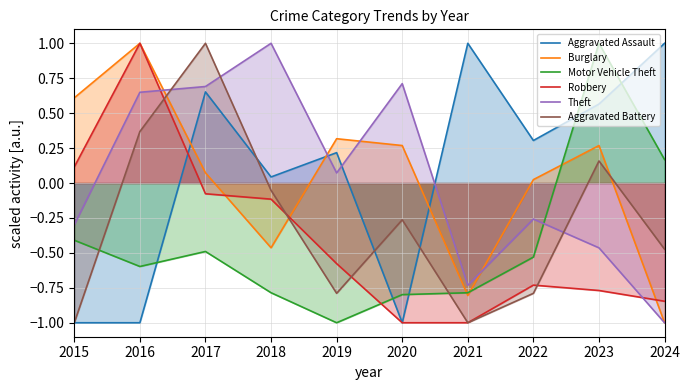

Is it true that Motor Vehicle Theft equals -0.3 at 2019?

False